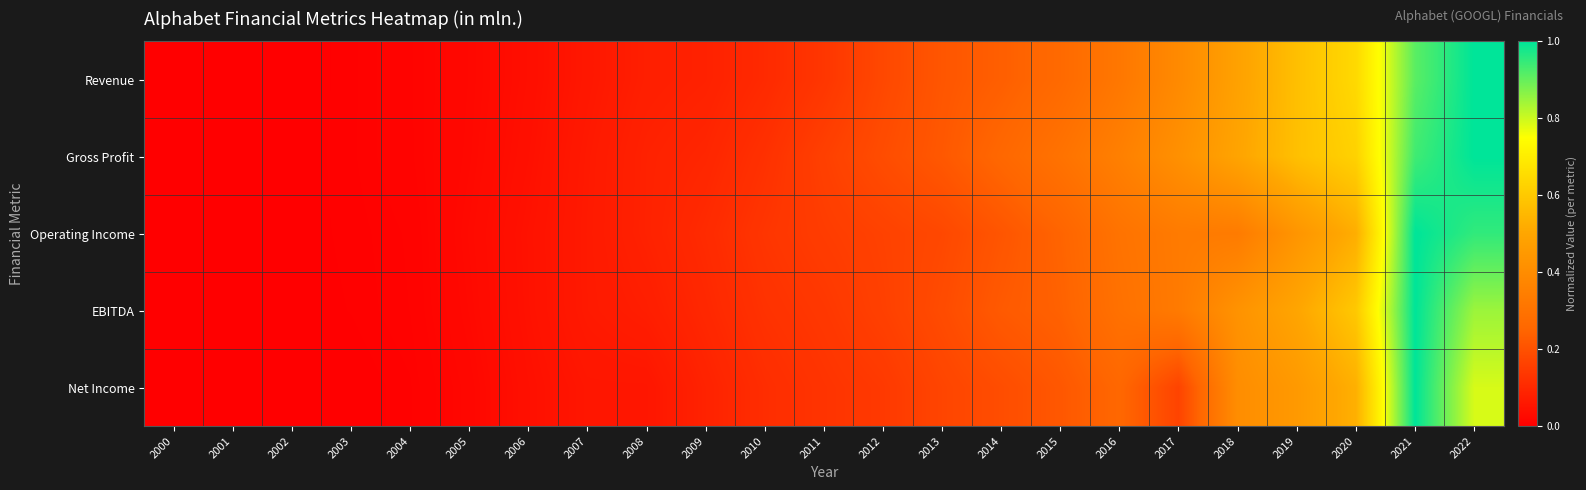

Reading left to right, extract all data points from this chart.

Revenue: 2000=0.0	2001=0.0	2002=0.0	2003=0.0	2004=0.0	2005=0.0	2006=0.0	2007=0.1	2008=0.1	2009=0.1	2010=0.1	2011=0.1	2012=0.2	2013=0.2	2014=0.2	2015=0.3	2016=0.3	2017=0.4	2018=0.5	2019=0.6	2020=0.6	2021=0.9	2022=1.0
Gross Profit: 2000=0.0	2001=0.0	2002=0.0	2003=0.0	2004=0.0	2005=0.0	2006=0.0	2007=0.1	2008=0.1	2009=0.1	2010=0.1	2011=0.2	2012=0.2	2013=0.2	2014=0.3	2015=0.3	2016=0.4	2017=0.4	2018=0.5	2019=0.6	2020=0.6	2021=0.9	2022=1.0
Operating Income: 2000=0.0	2001=0.0	2002=0.0	2003=0.0	2004=0.0	2005=0.0	2006=0.0	2007=0.1	2008=0.1	2009=0.1	2010=0.1	2011=0.1	2012=0.2	2013=0.2	2014=0.2	2015=0.2	2016=0.3	2017=0.3	2018=0.3	2019=0.4	2020=0.5	2021=1.0	2022=1.0
EBITDA: 2000=0.0	2001=0.0	2002=0.0	2003=0.0	2004=0.0	2005=0.0	2006=0.0	2007=0.1	2008=0.1	2009=0.1	2010=0.1	2011=0.1	2012=0.2	2013=0.2	2014=0.2	2015=0.2	2016=0.3	2017=0.3	2018=0.4	2019=0.5	2020=0.6	2021=1.0	2022=0.8
Net Income: 2000=0.0	2001=0.0	2002=0.0	2003=0.0	2004=0.0	2005=0.0	2006=0.0	2007=0.1	2008=0.1	2009=0.1	2010=0.1	2011=0.1	2012=0.1	2013=0.2	2014=0.2	2015=0.2	2016=0.3	2017=0.2	2018=0.4	2019=0.5	2020=0.5	2021=1.0	2022=0.8